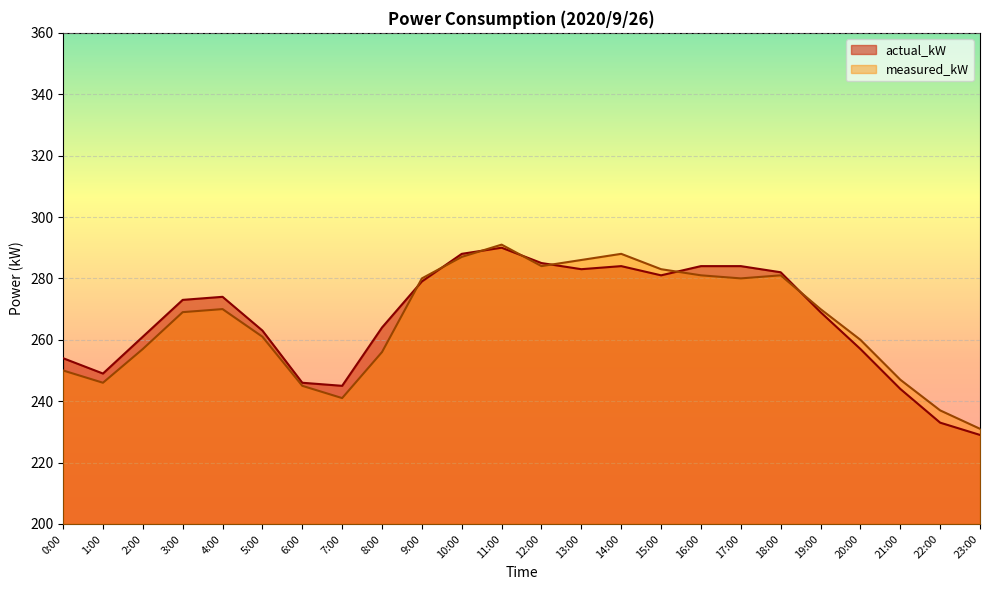

What is the label of the 14th point from the left?

13:00